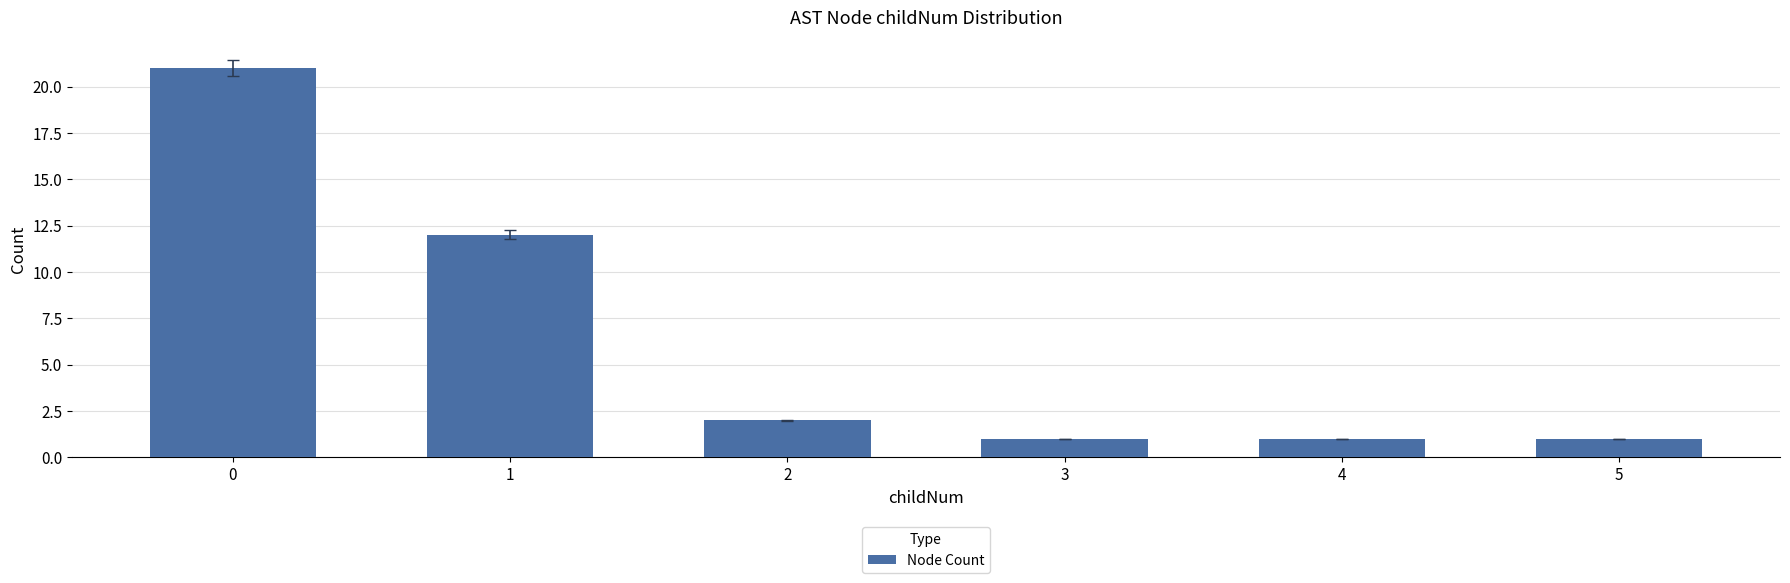

What is the difference between the maximum and second lowest values?

20